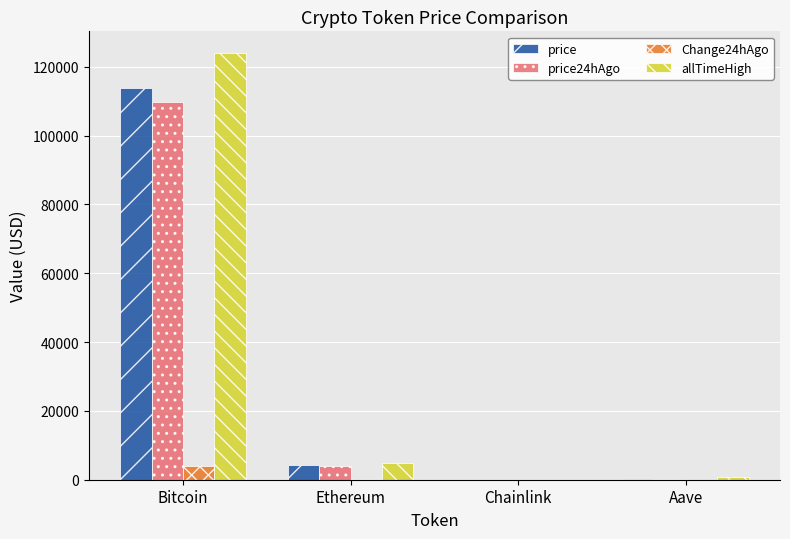

Where does the price24hAgo series first go above 4022?

Bitcoin